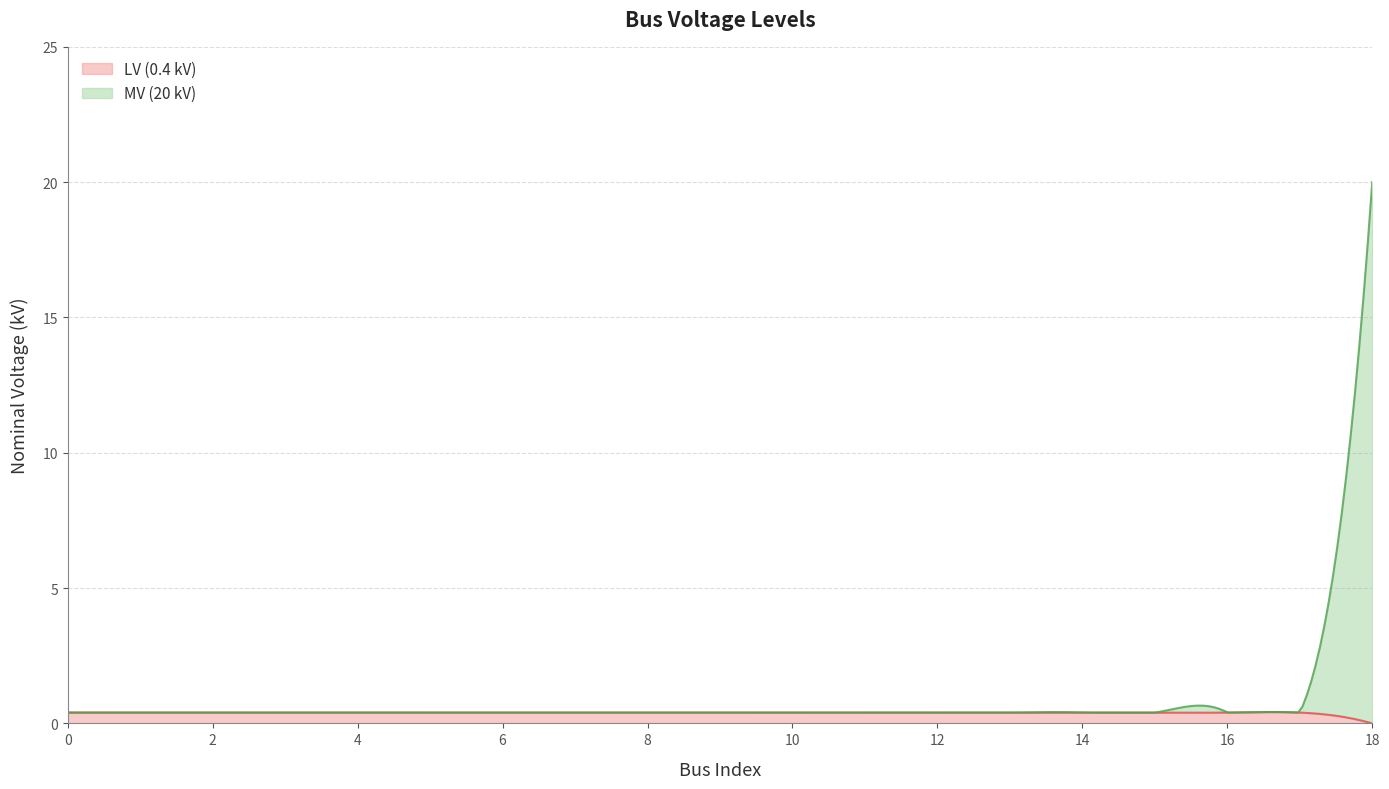

The value at 12 is 0.4. True or false?

True